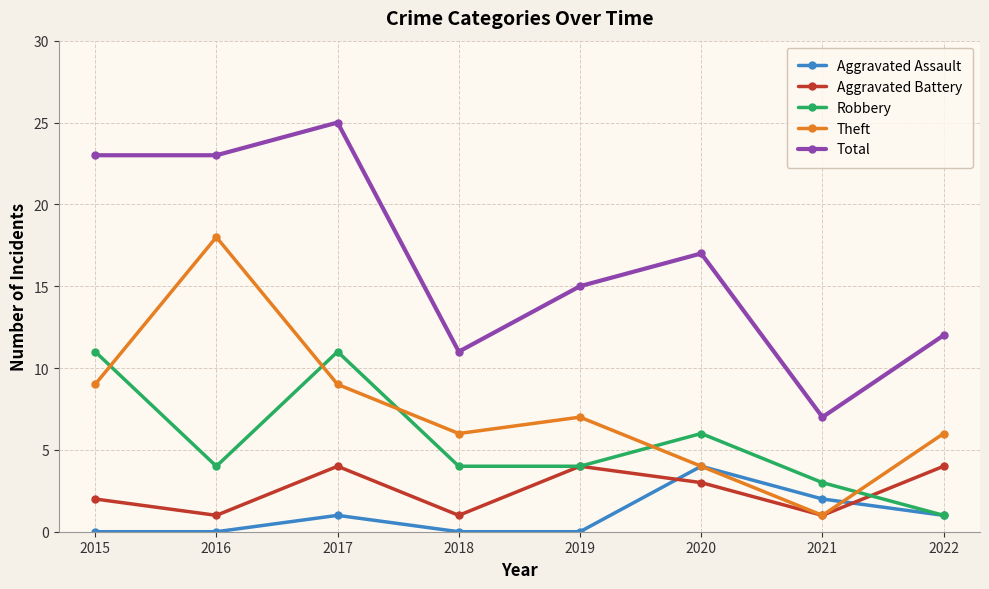

Reading left to right, extract all data points from this chart.

Aggravated Assault: 2015=0	2016=0	2017=1	2018=0	2019=0	2020=4	2021=2	2022=1
Aggravated Battery: 2015=2	2016=1	2017=4	2018=1	2019=4	2020=3	2021=1	2022=4
Robbery: 2015=11	2016=4	2017=11	2018=4	2019=4	2020=6	2021=3	2022=1
Theft: 2015=9	2016=18	2017=9	2018=6	2019=7	2020=4	2021=1	2022=6
Total: 2015=23	2016=23	2017=25	2018=11	2019=15	2020=17	2021=7	2022=12